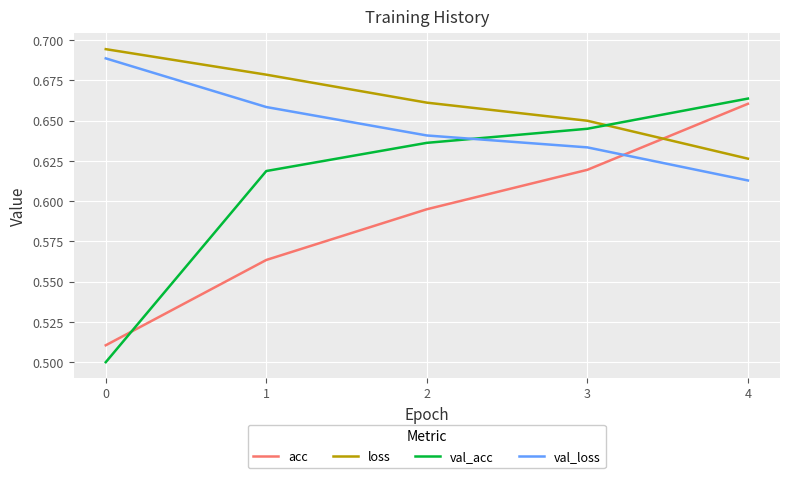

Is it true that val_acc equals 0.2 at 0?

False